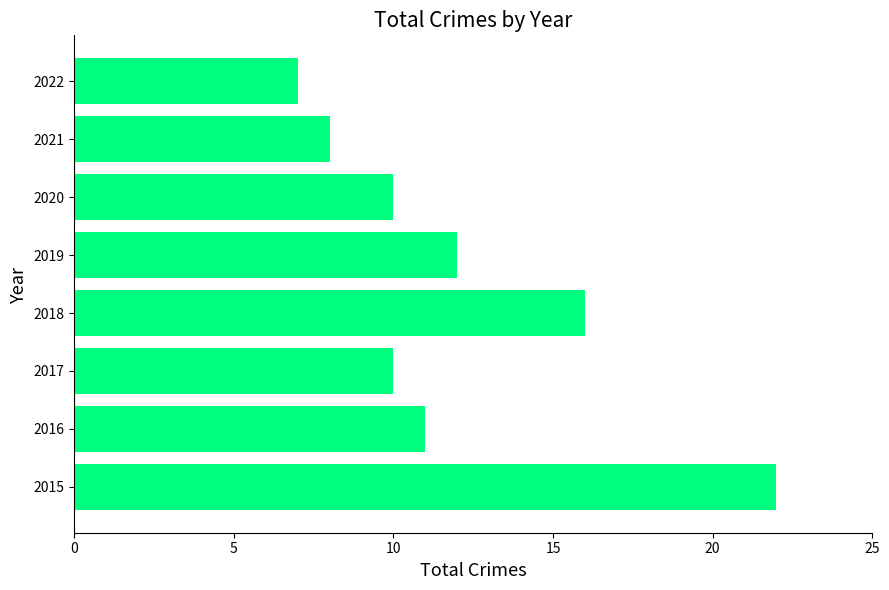

What is the change in value from 2019 to 2022?

-5